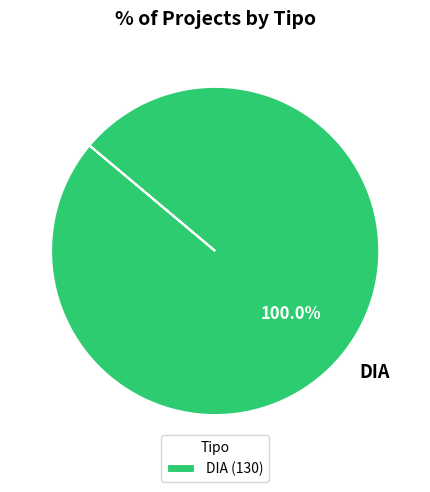

Is there any slice that represents more than half of the pie?

Yes